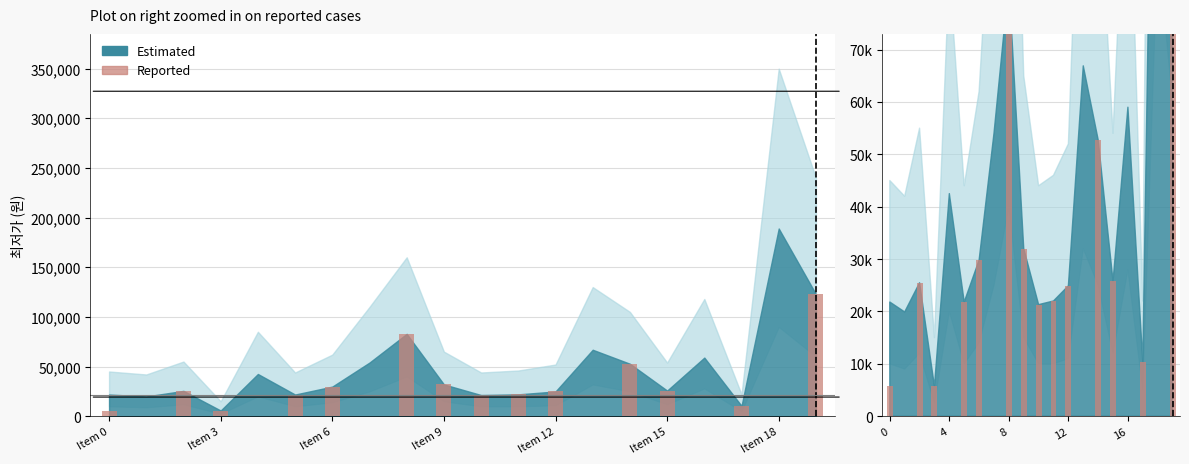

Is it true that the value at 11 is 35997?

False